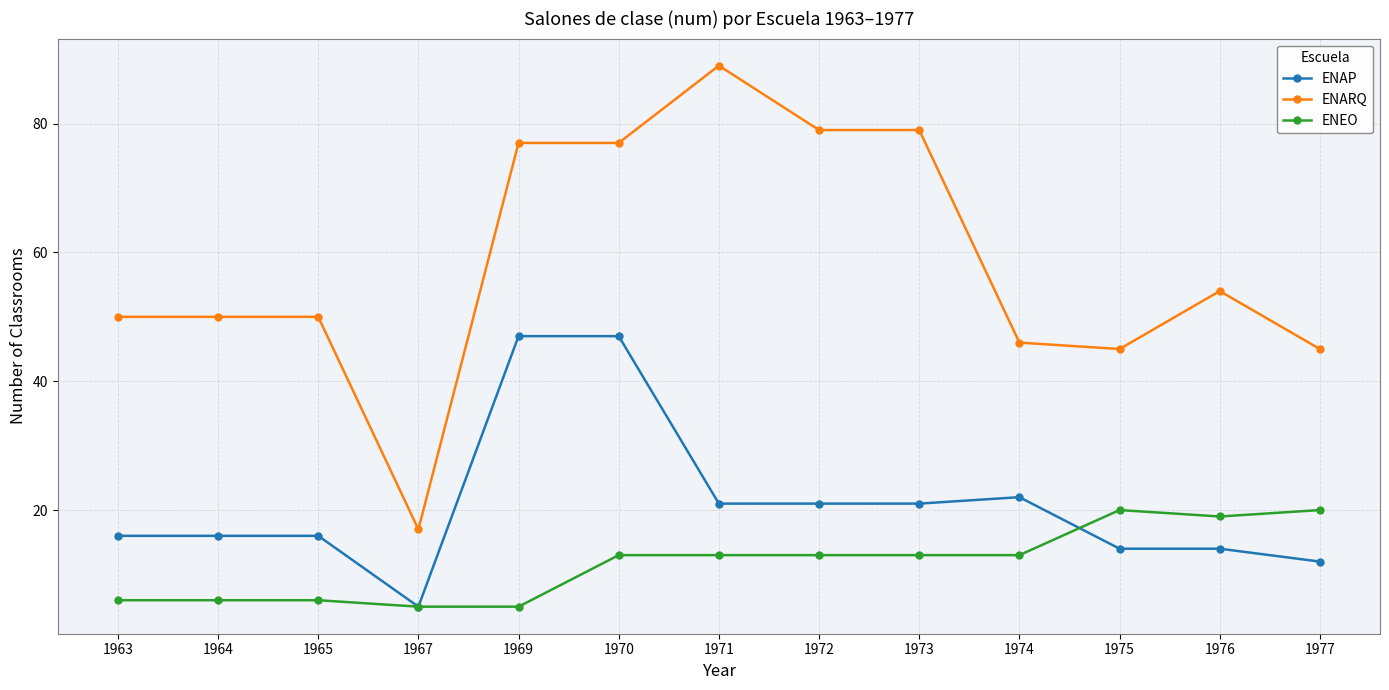

How many categories are shown in the chart?

13